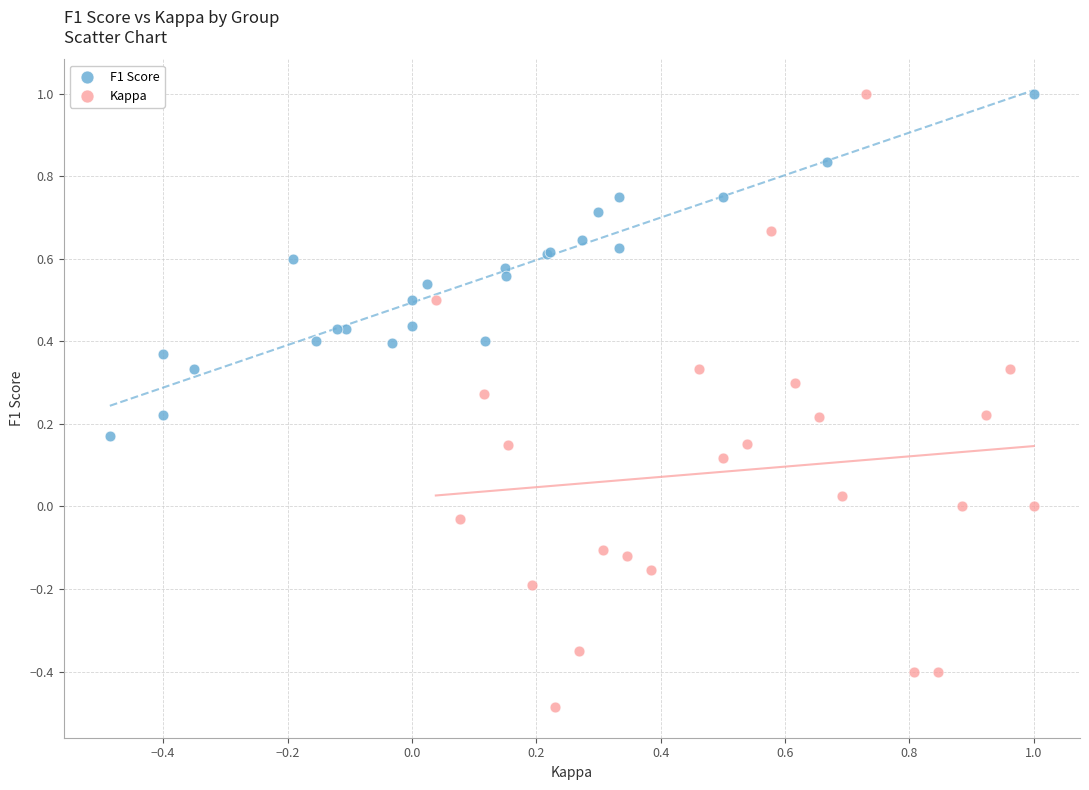

What are all the series names shown in the legend?

F1 Score, Kappa